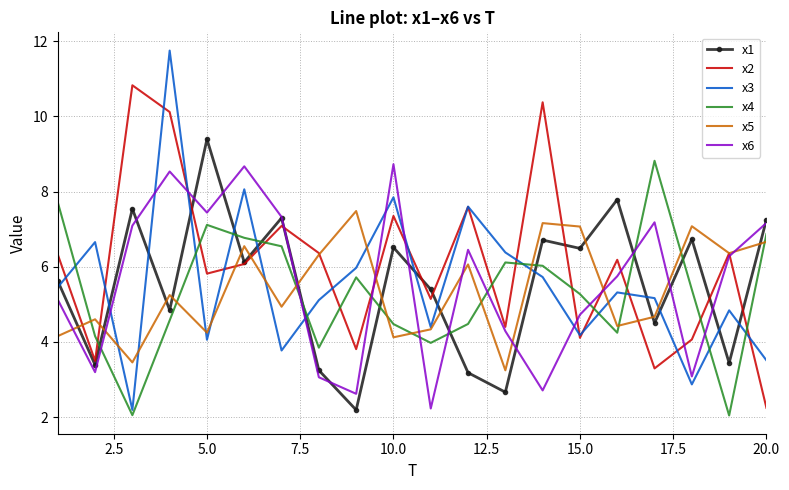

True or false: x6 and x3 intersect in this chart.

True